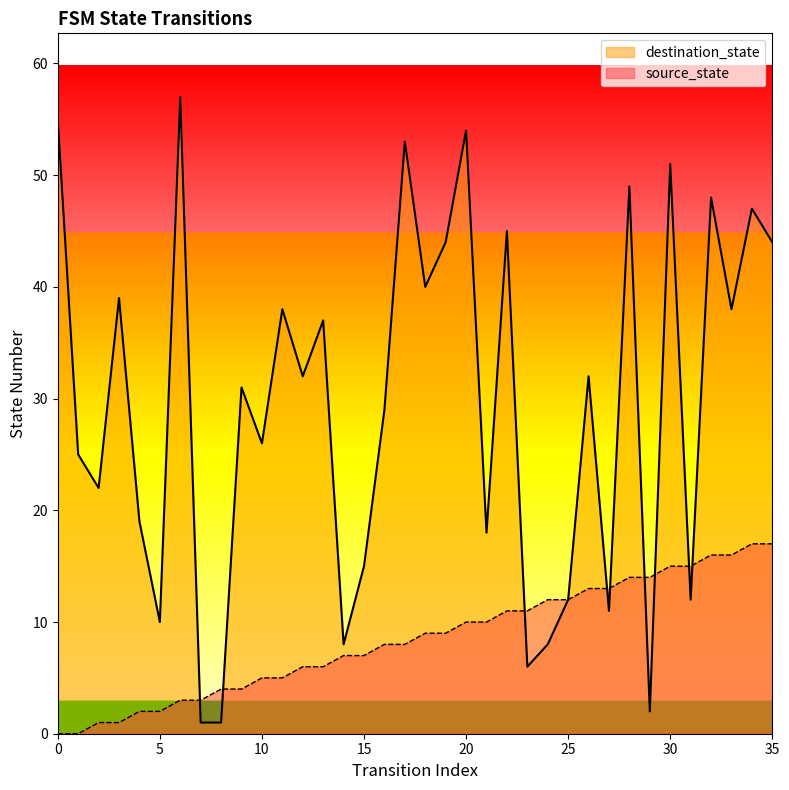

Which series ends up on top after the final intersection of destination_state and source_state?

destination_state